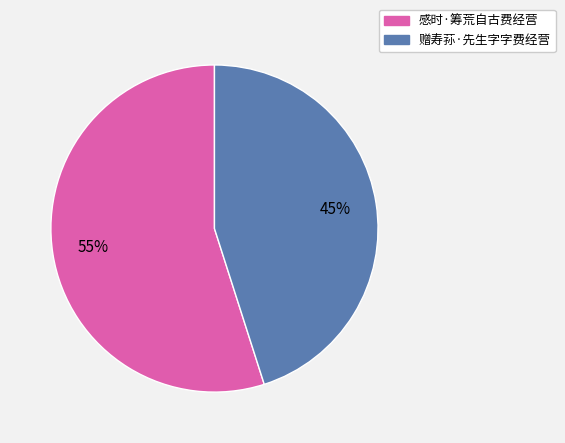

What is the majority slice?

感时·筹荒自古费经营